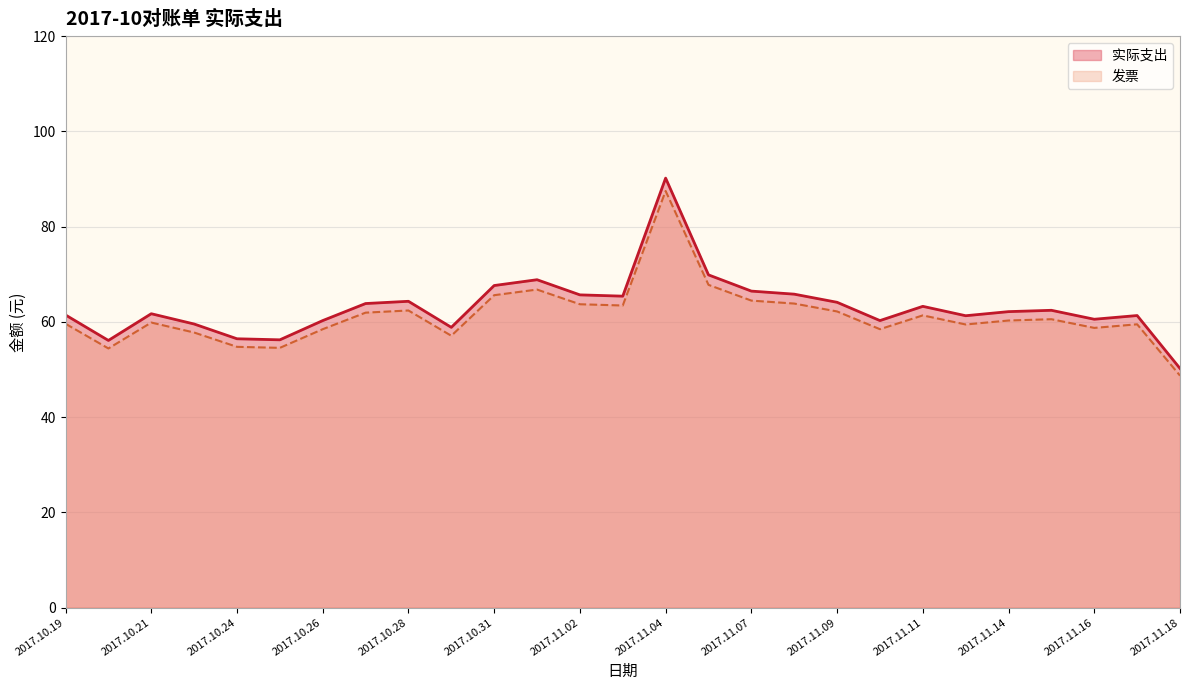

How many values in the 发票 series exceed 60?

14